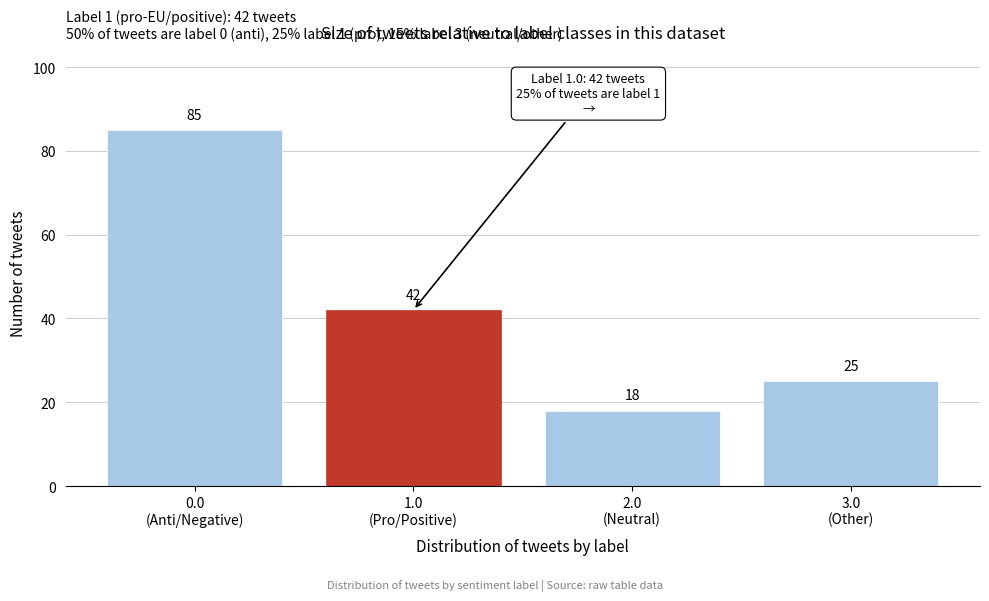

Reading left to right, list all the values displayed in this chart.

85	42	18	25